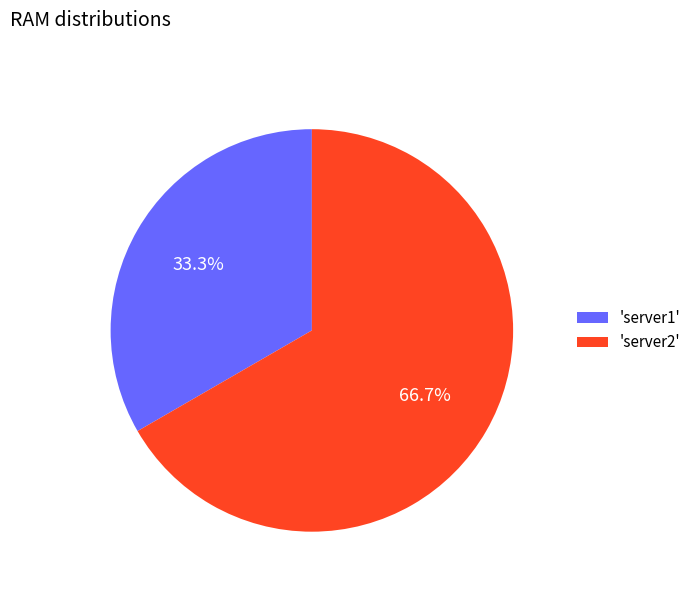

How many slices are in this pie chart?

2